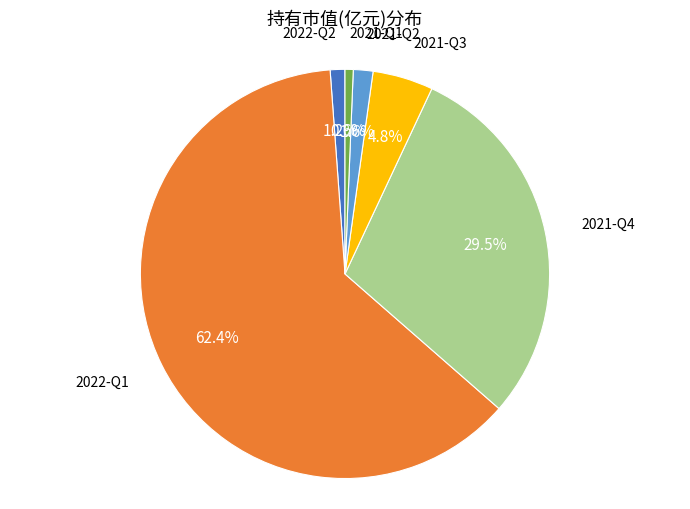

Which has a higher value, 2021-Q3 or 2022-Q1?

2022-Q1